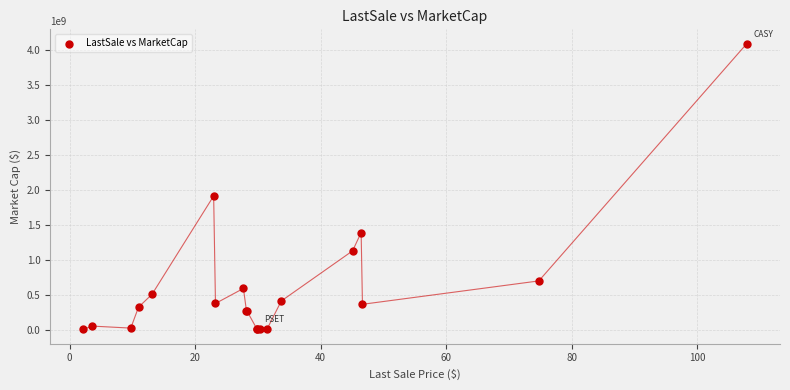

What Y value in the scatter plot is closest to 2047903402?

1912627512.3